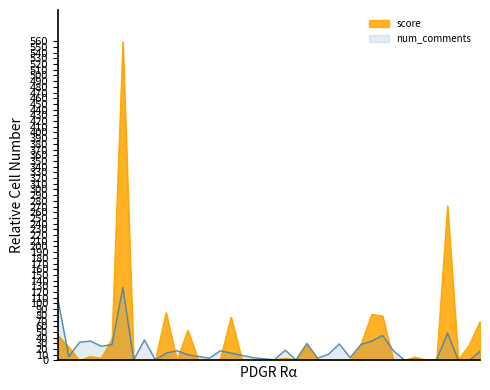

What is the total value across all series at 1555706994?

11